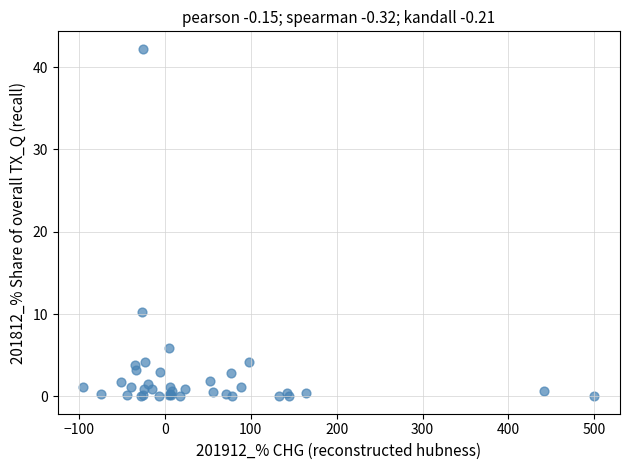

What Y value in the scatter plot is closest to 21?

10.3